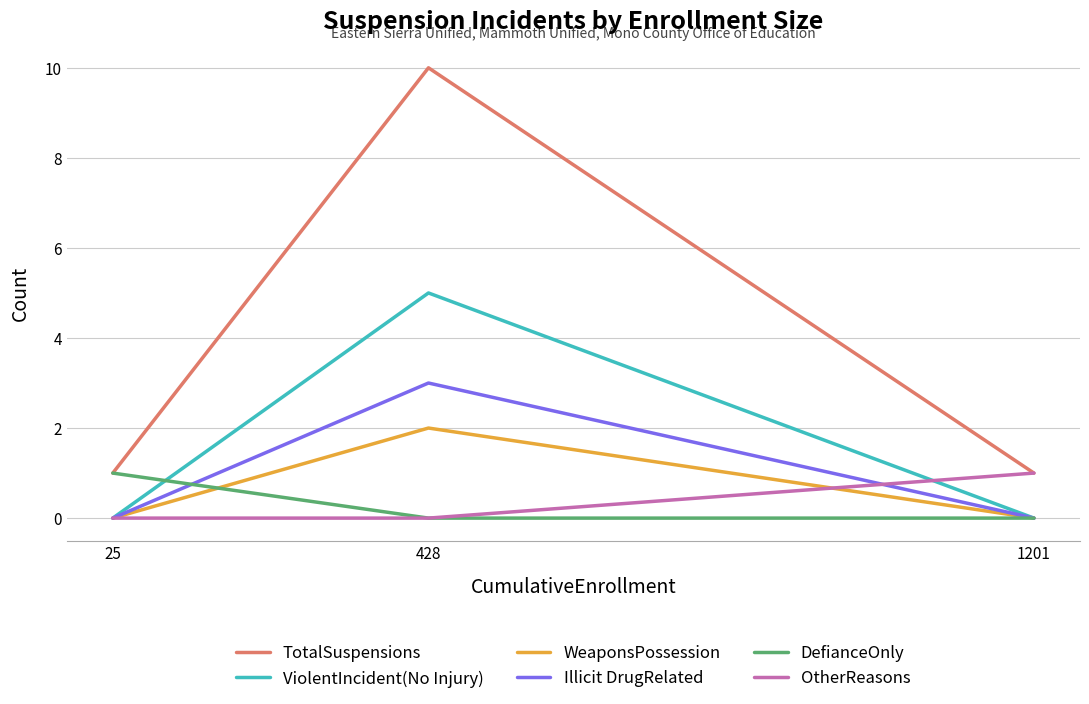

Which series has the largest range (max minus min)?

TotalSuspensions